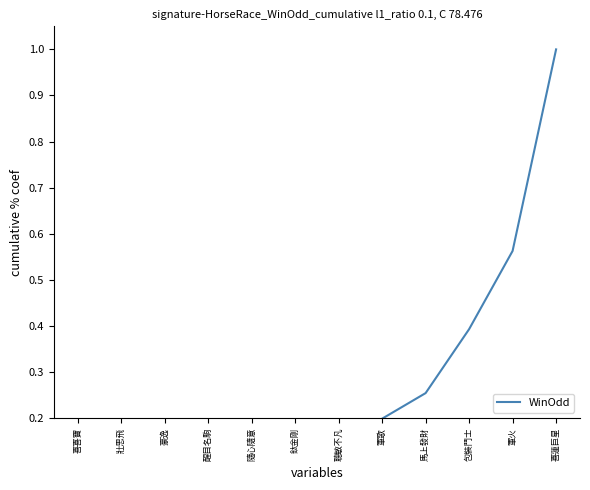

Reading left to right, extract all data points from this chart.

0.0	0.0	0.0	0.0	0.1	0.1	0.1	0.2	0.3	0.4	0.6	1.0